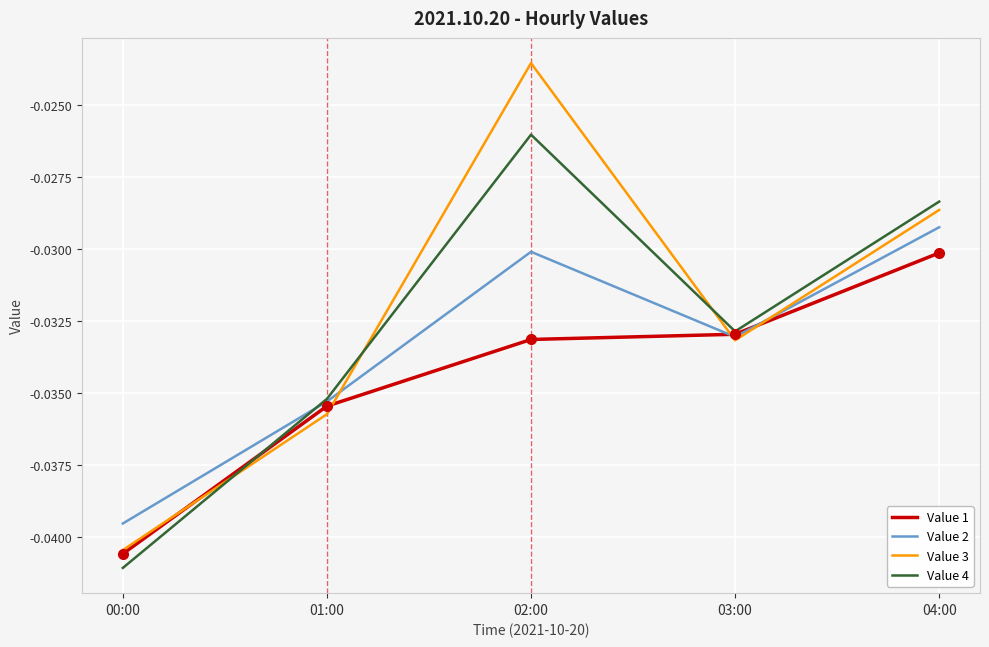

True or false: Value 4 and Value 2 intersect in this chart.

True